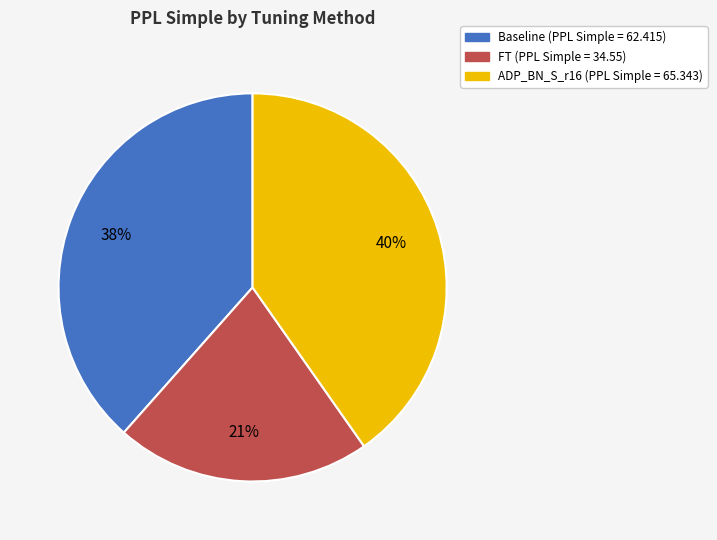

Between Baseline and FT, which is larger?

Baseline